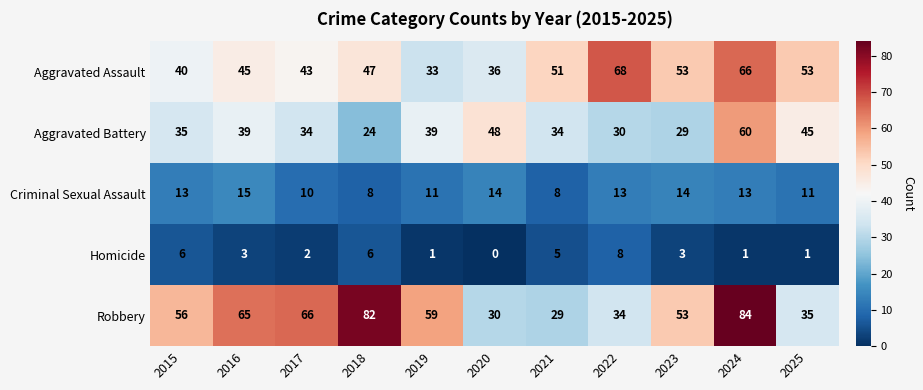

What is the sum of the Criminal Sexual Assault values at 2021 and 2025?

19